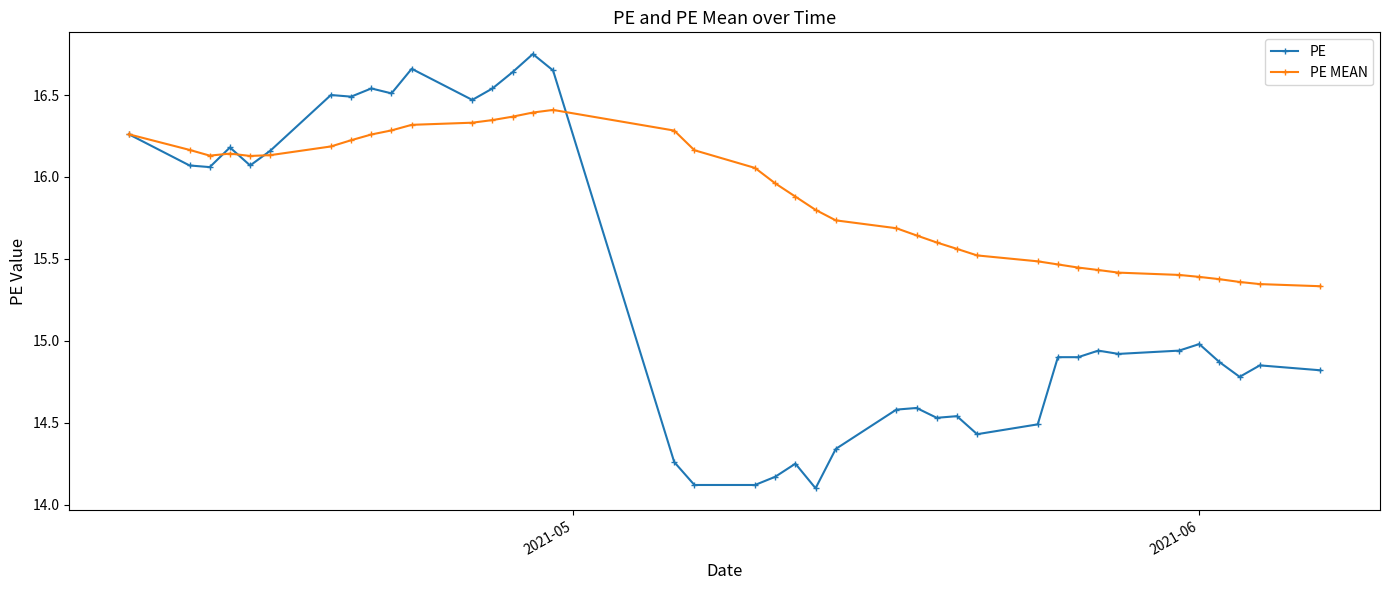

At how many categories does at least one series exceed 16?

19